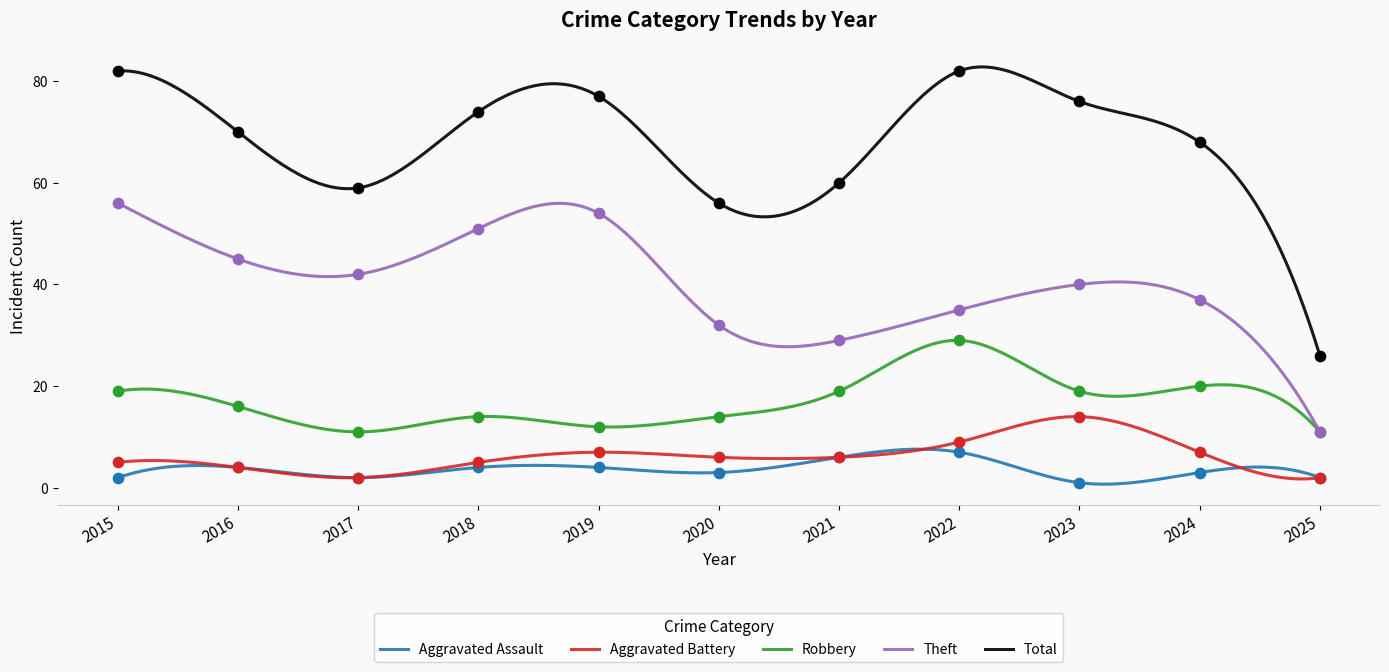

Which series has the largest total across all categories?

Total